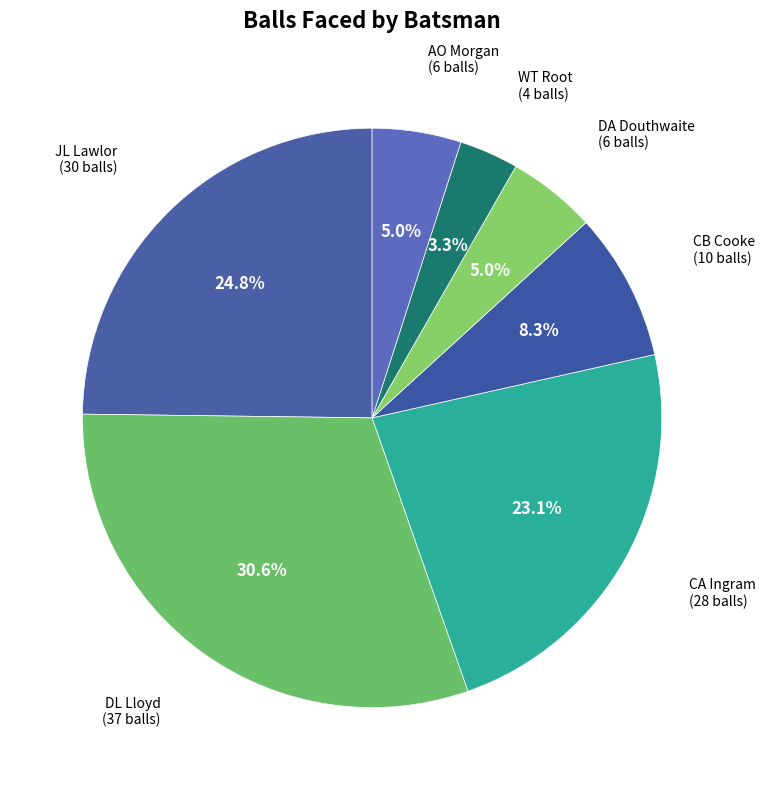

Which has a higher value, DA Douthwaite or CA Ingram?

CA Ingram